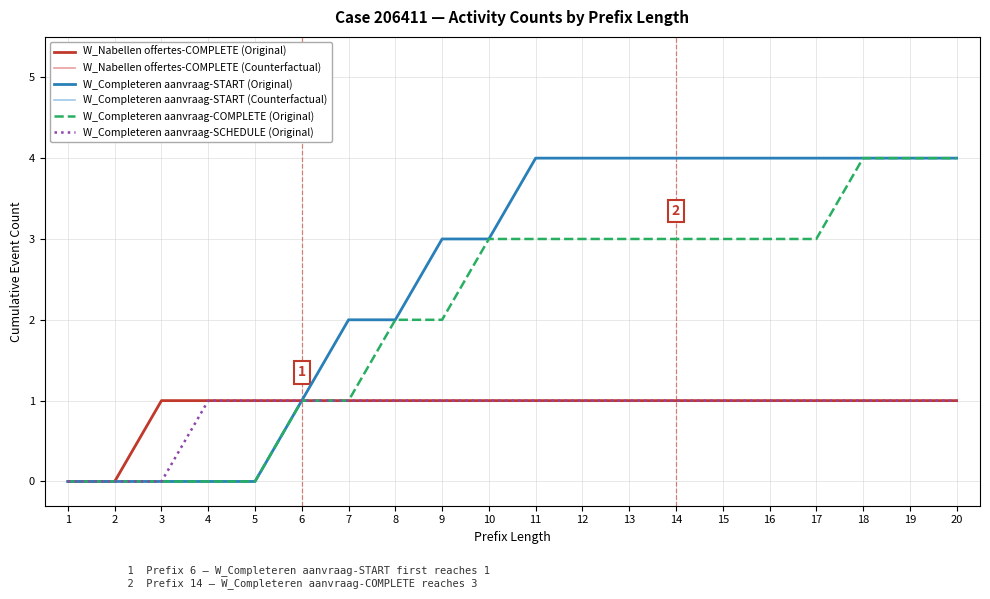

Is this an area chart (filled region under the line)?

No